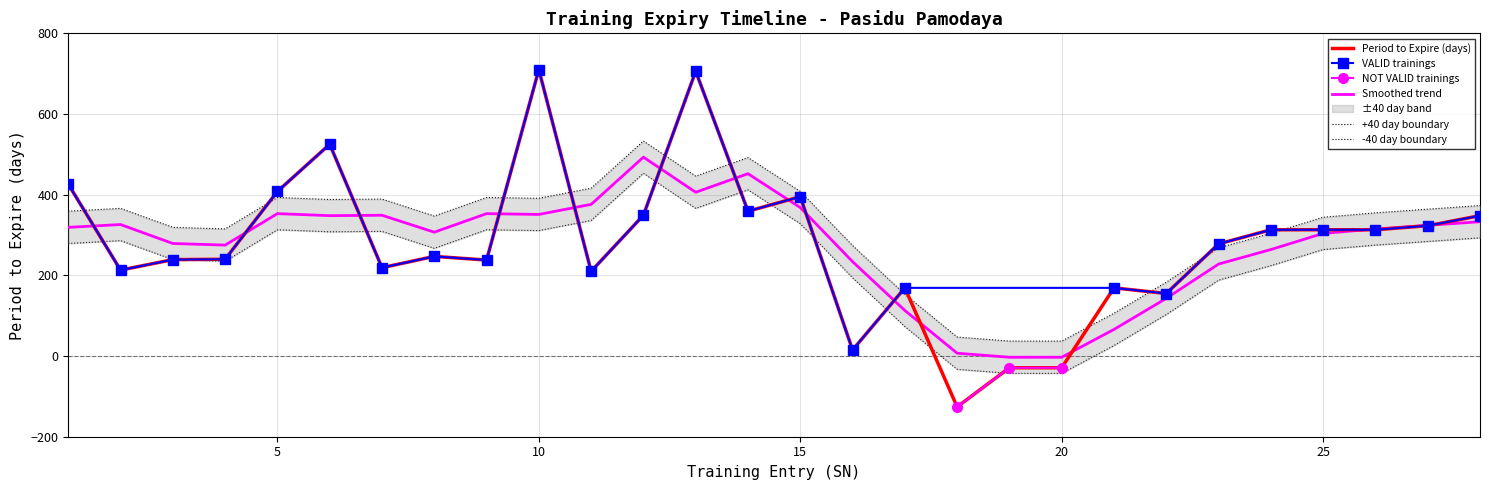

How many values are below 278?

14